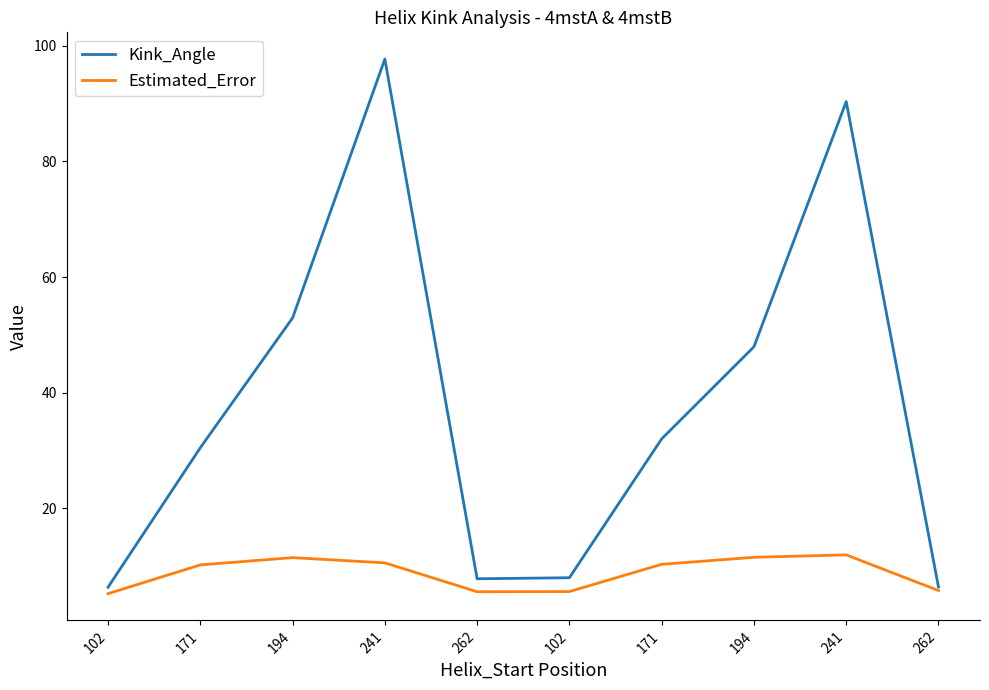

Does the chart display data point markers on the line(s)?

No